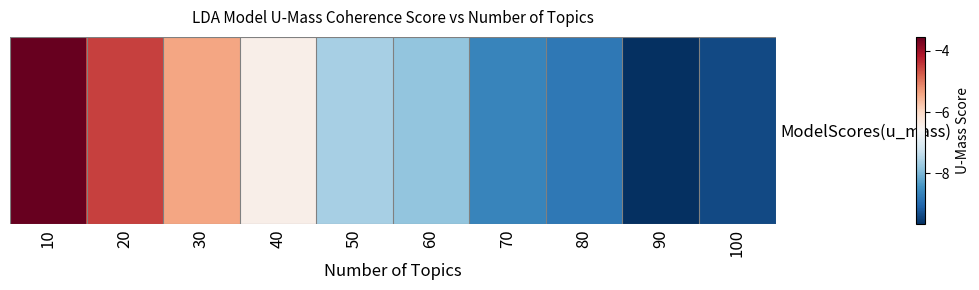

Which has a higher value, 50 or 90?

50